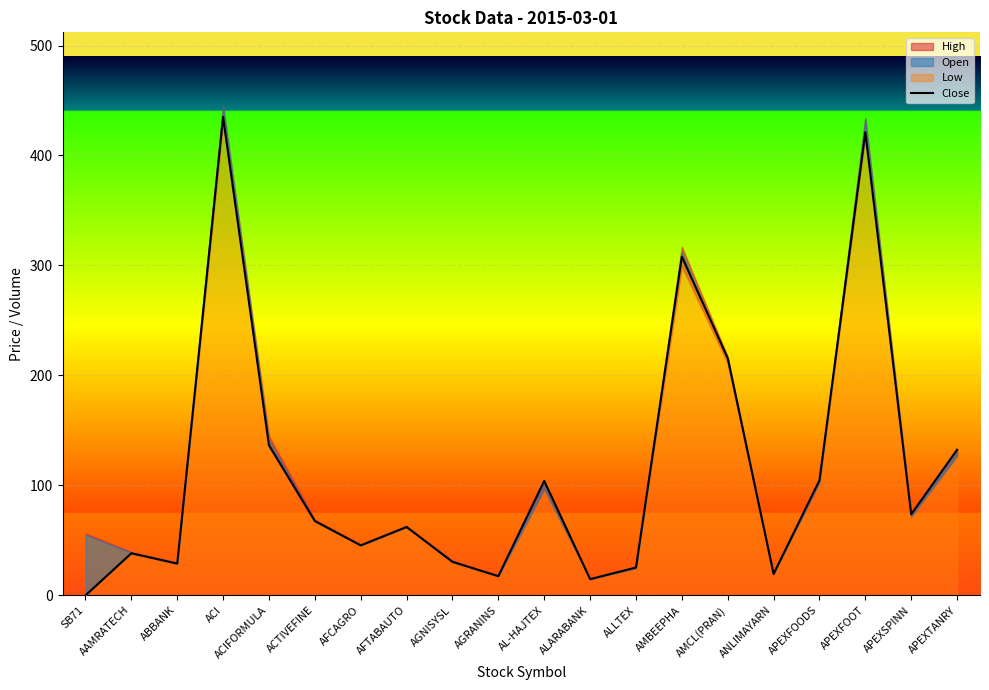

Reading left to right, list all the values displayed in this chart.

0.0	38.3	28.9	435.0	136.5	67.6	45.5	62.2	30.5	17.5	104.1	14.8	25.3	308.0	215.8	19.5	104.6	421.1	73.7	132.4